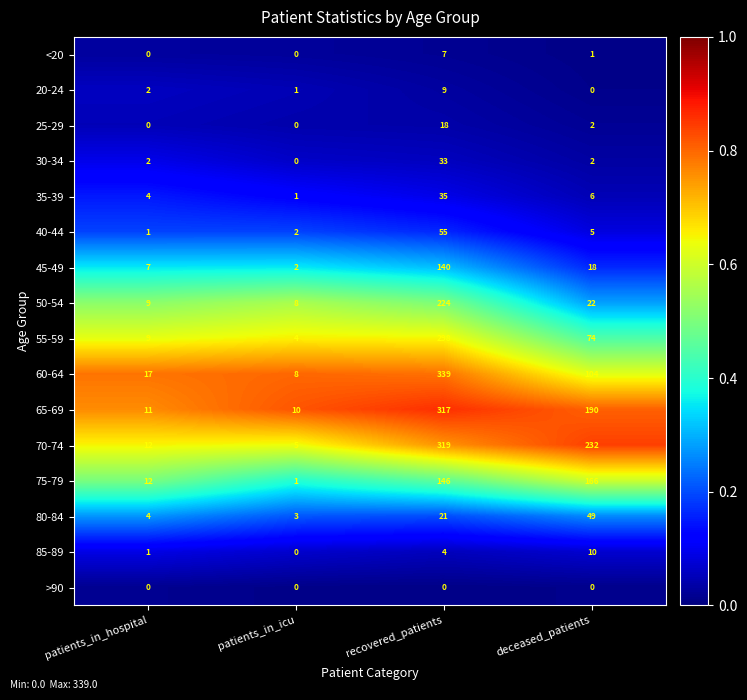

Which series has the widest spread of values?

60-64